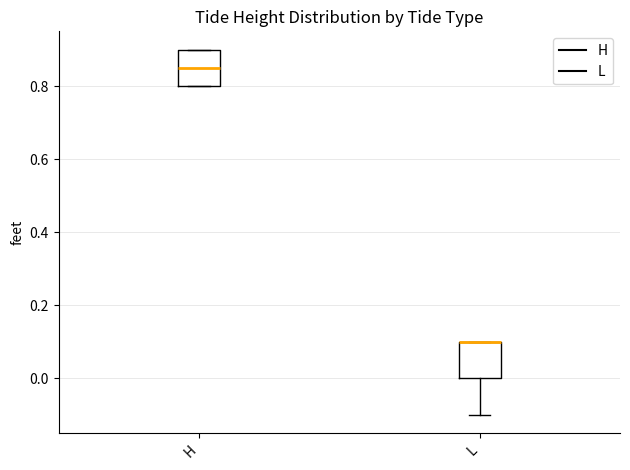

Where is the lower edge of the box for H on the y-axis? The values are not printed on the chart, so give them approximately, as read against the axis.

0.80